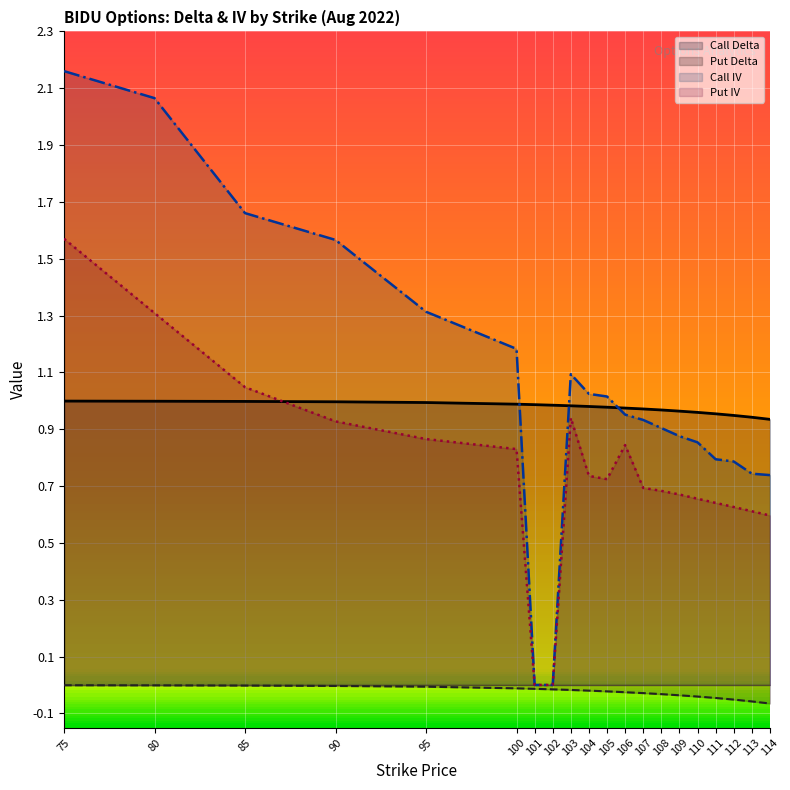

Is it true that Call IV equals 0.9 at 107?

True